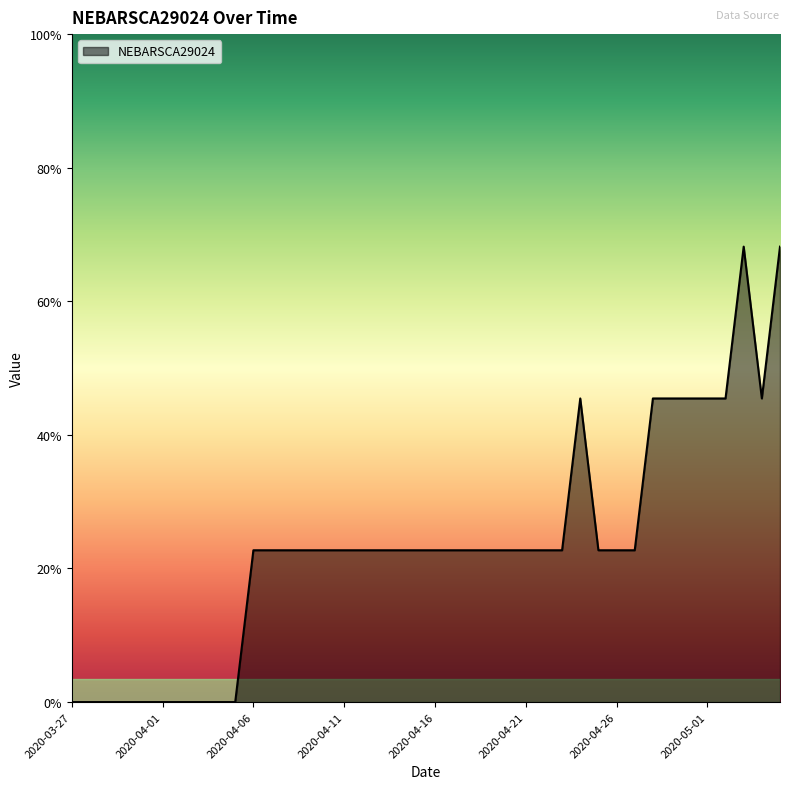

Is this an area chart (filled region under the line)?

Yes